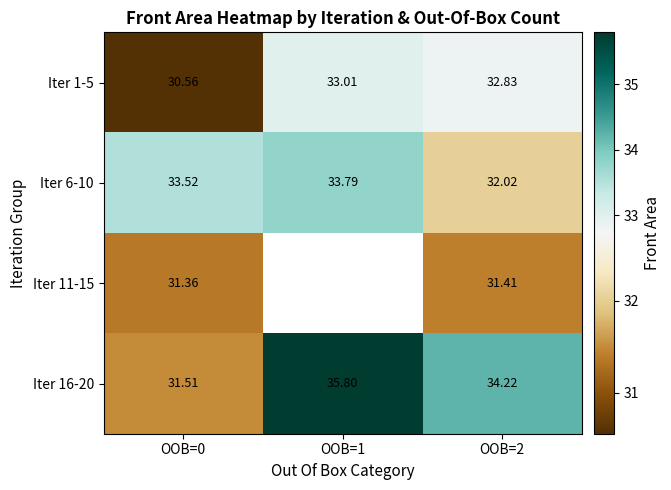

True or false: Iter 1-5 has a value of 45.9 at OOB=1.

False